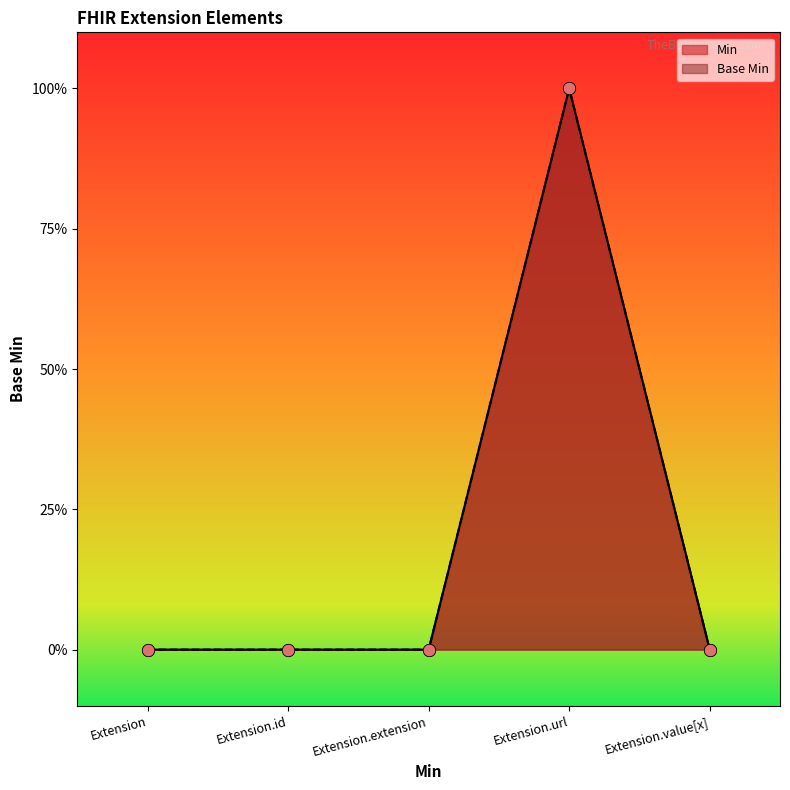

At how many categories does at least one series exceed 0?

1